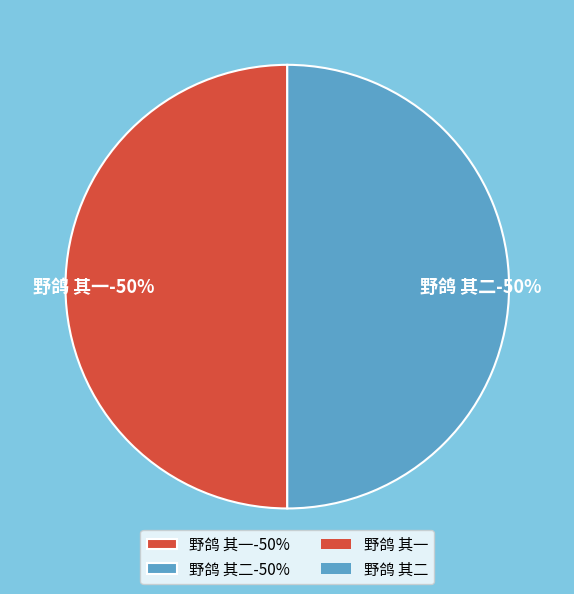

What percentage is NOT represented by 野鸽 其二?

50.0%